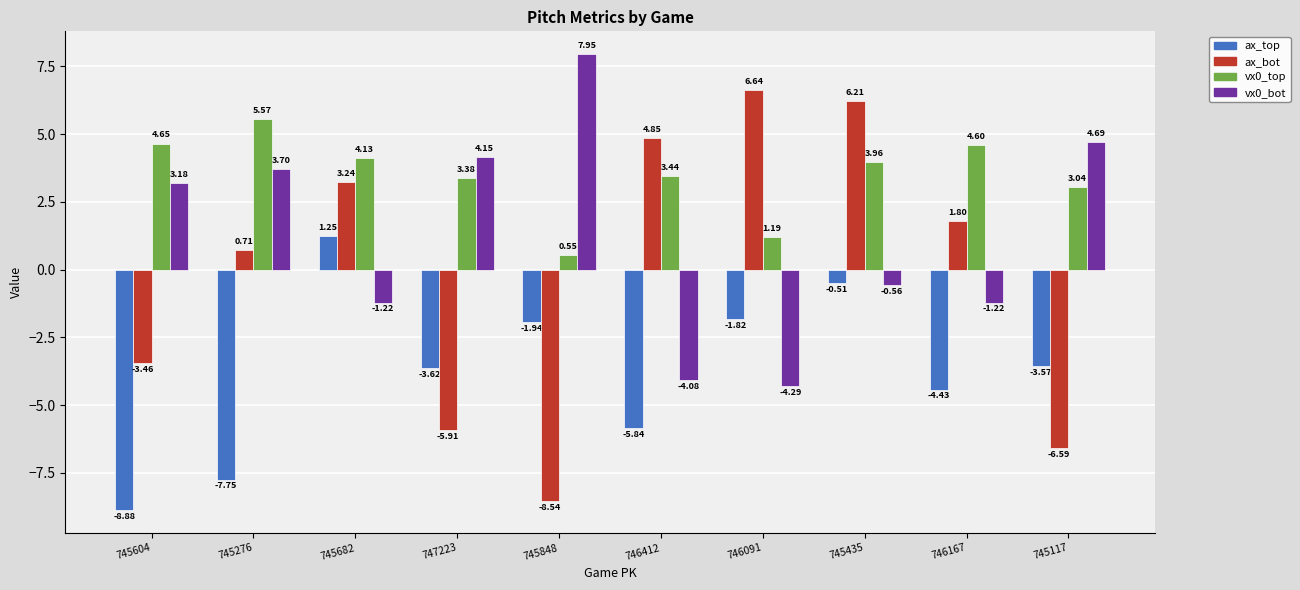

Is it true that vx0_top equals 5.6 at 746412?

False